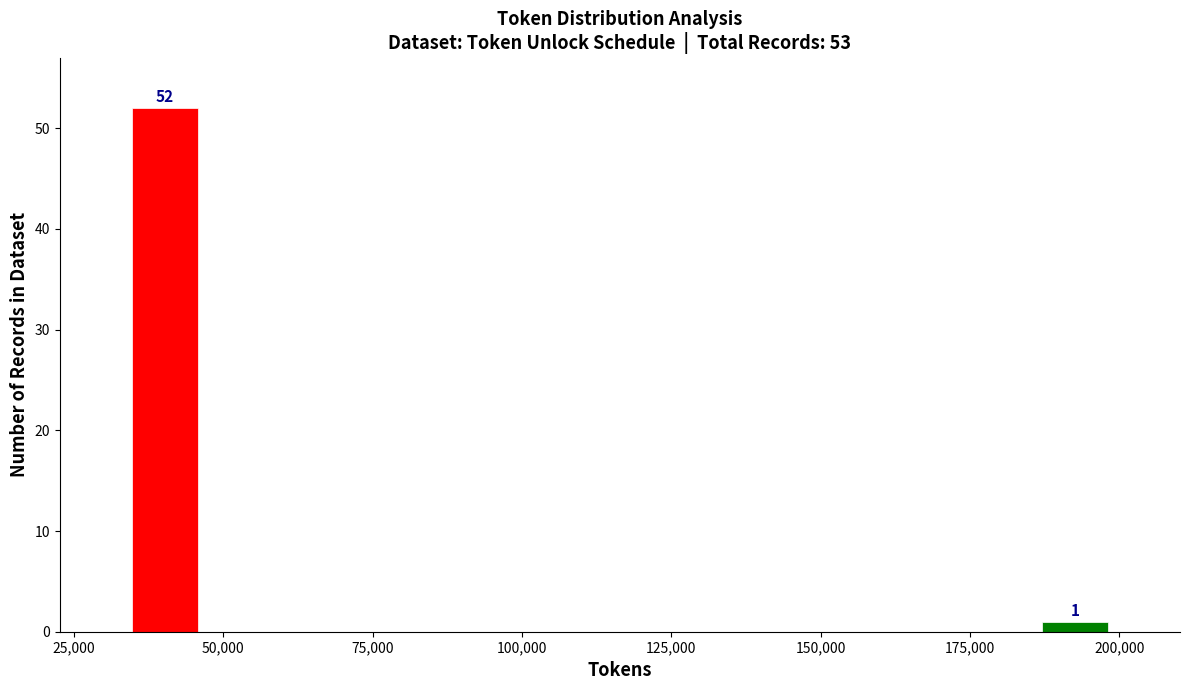

Around what value on the x-axis is the tallest bar? Give the approximate position of its centre, as read against the axis.

40000